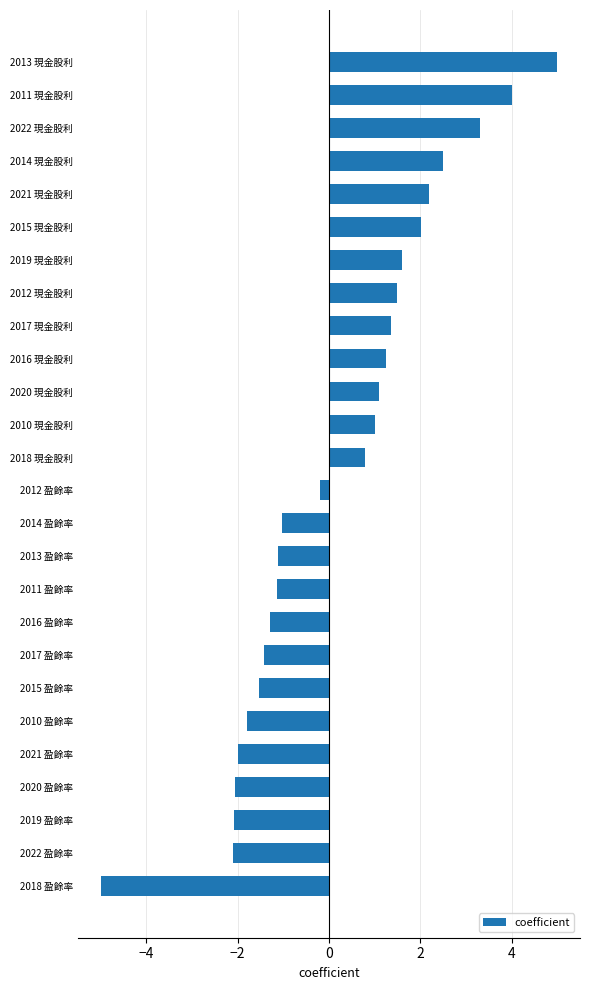

What is the change in value from 2013 現金股利 to 2010 現金股利?

-4.0